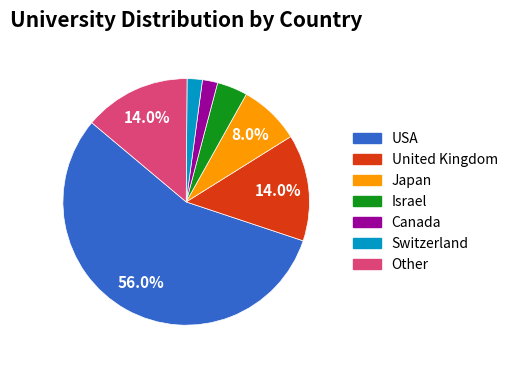

To the nearest percent, what is the difference between the Switzerland and USA slice percentages?

54%